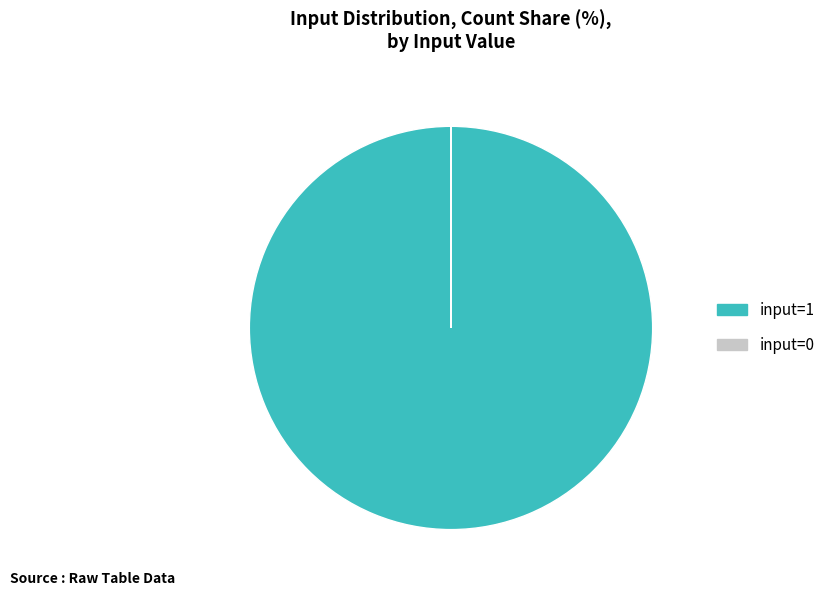

Which slice represents more than half of the pie?

input=1